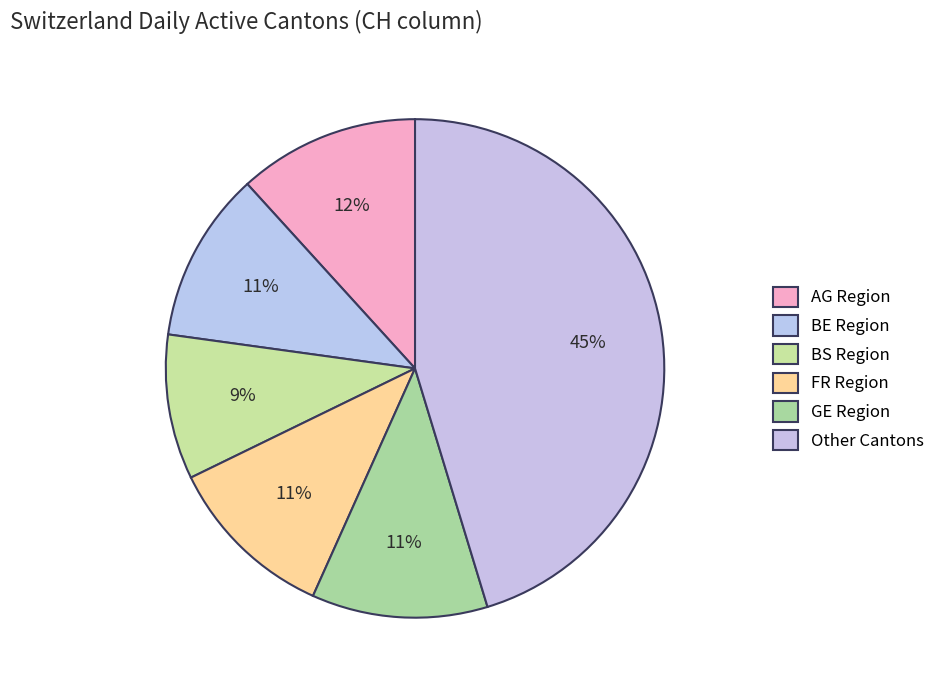

How many segments does this pie chart have?

6